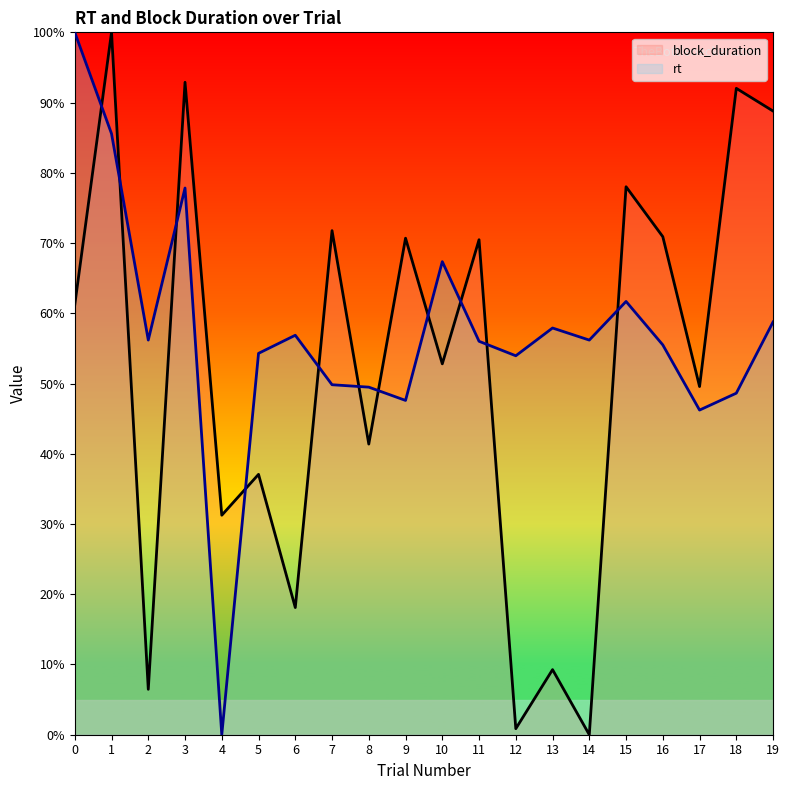

What is the sum of the rt values at 10 and 16?

122.9